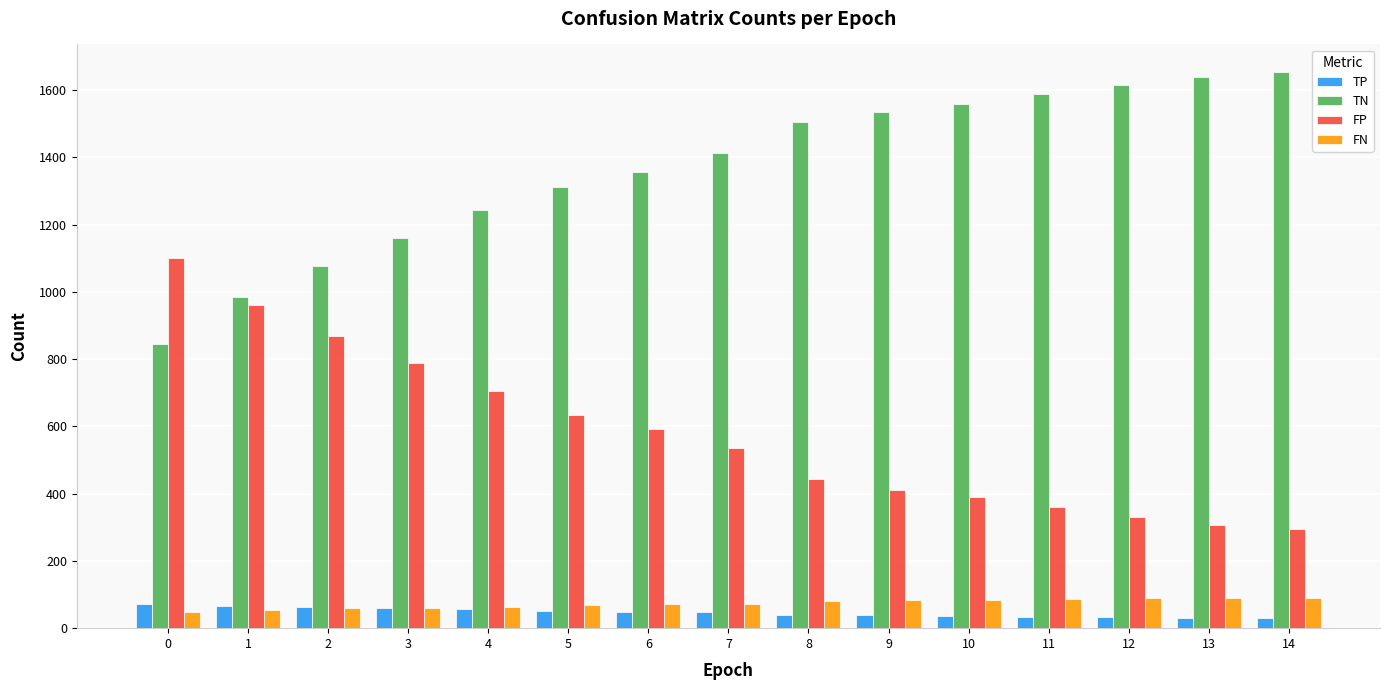

What is the spread (max minus min) of values at 0?

1054